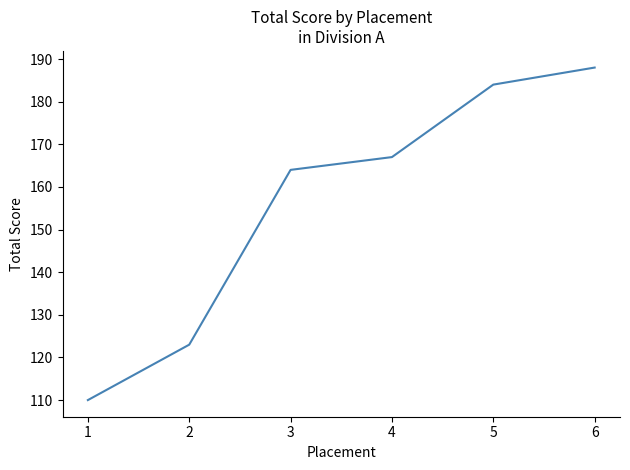

What is the approximate value at 4, to the nearest 5?

165